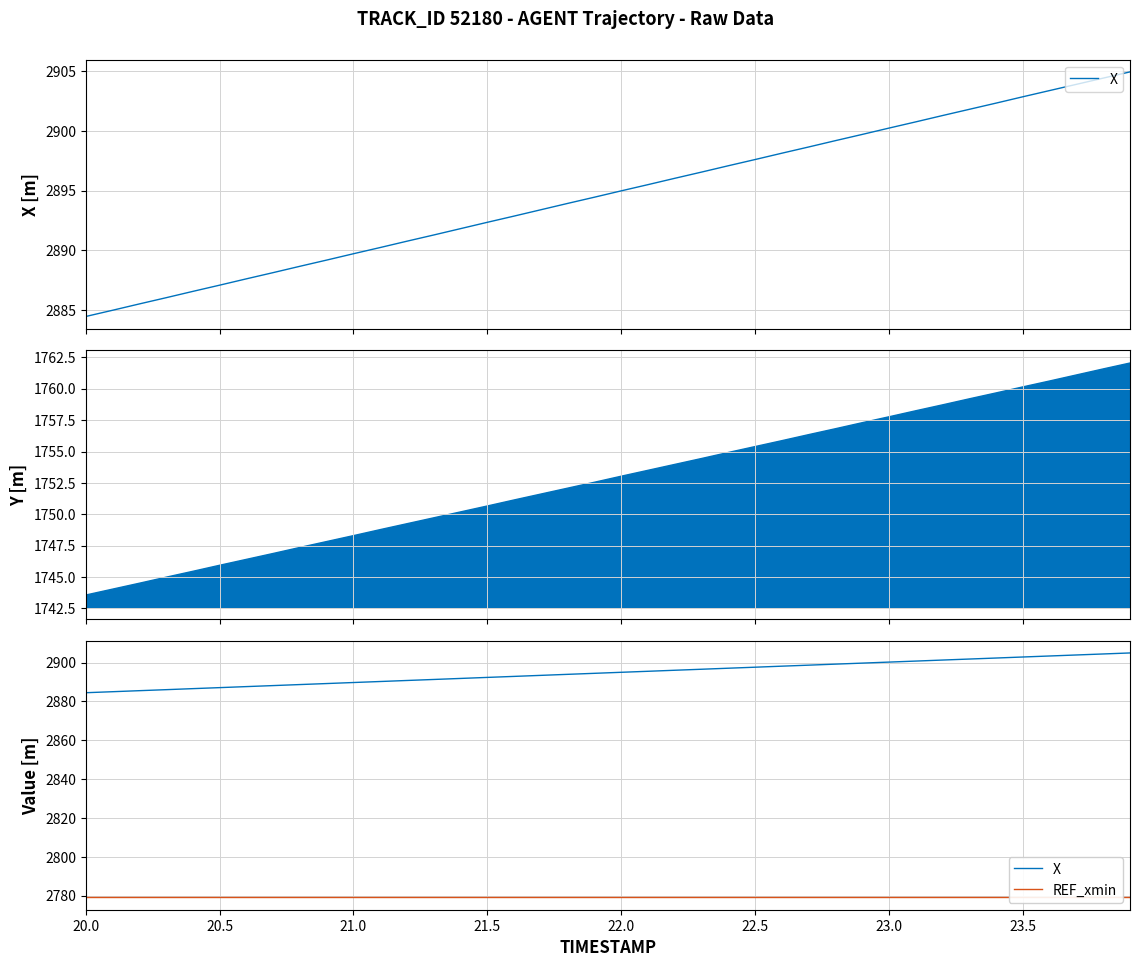

Reading left to right, what are all the values shown in this chart?

X: 2884.5	2885.0	2885.5	2886.0	2886.6	2887.1	2887.6	2888.1	2888.7	2889.2	2889.7	2890.2	2890.8	2891.3	2891.8	2892.3	2892.9	2893.4	2893.9	2894.4	2895.0	2895.5	2896.0	2896.5	2897.1	2897.6	2898.1	2898.6	2899.2	2899.7	2900.2	2900.7	2901.3	2901.8	2902.3	2902.8	2903.4	2903.9	2904.4	2904.9
REF_xmin: 2779.1	2779.1	2779.1	2779.1	2779.1	2779.1	2779.1	2779.1	2779.1	2779.1	2779.1	2779.1	2779.1	2779.1	2779.1	2779.1	2779.1	2779.1	2779.1	2779.1	2779.1	2779.1	2779.1	2779.1	2779.1	2779.1	2779.1	2779.1	2779.1	2779.1	2779.1	2779.1	2779.1	2779.1	2779.1	2779.1	2779.1	2779.1	2779.1	2779.1